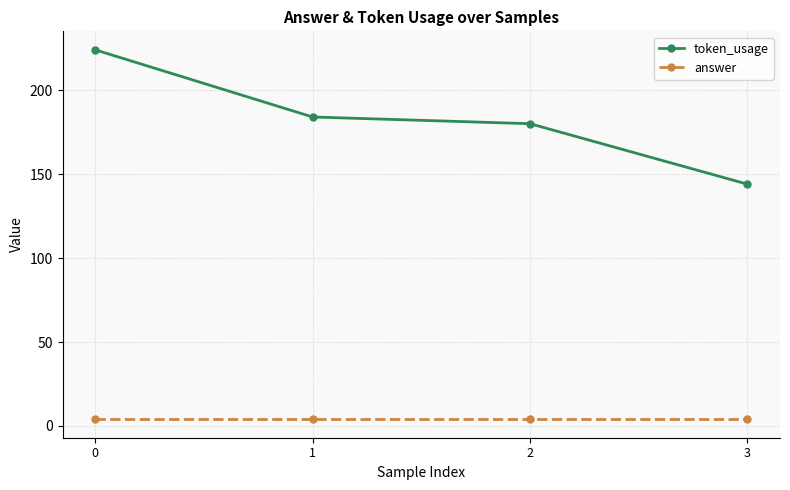

Is it true that answer equals 4 at 0?

True